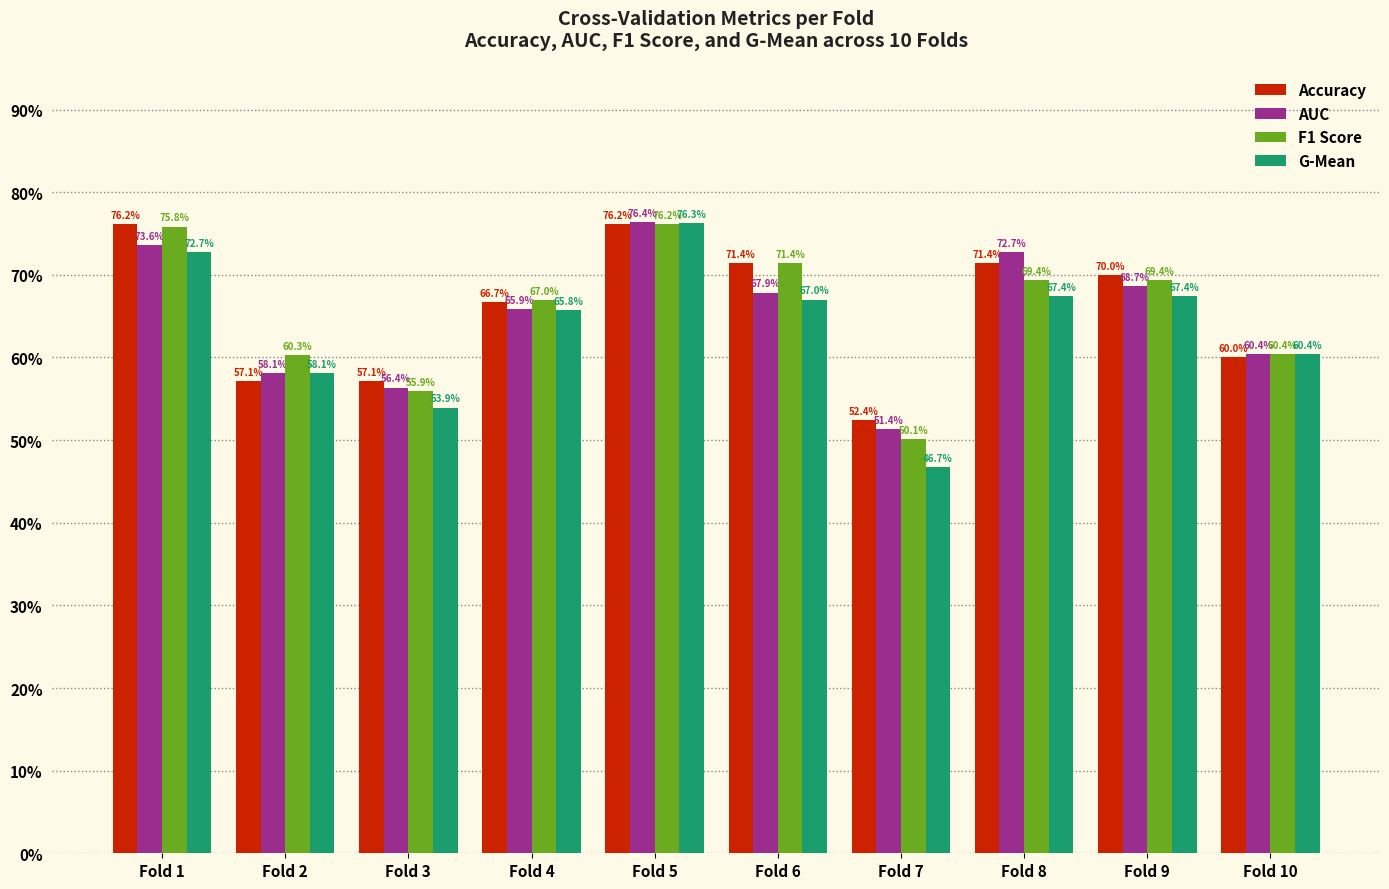

At which category is the sum across all series the highest?

Fold 5